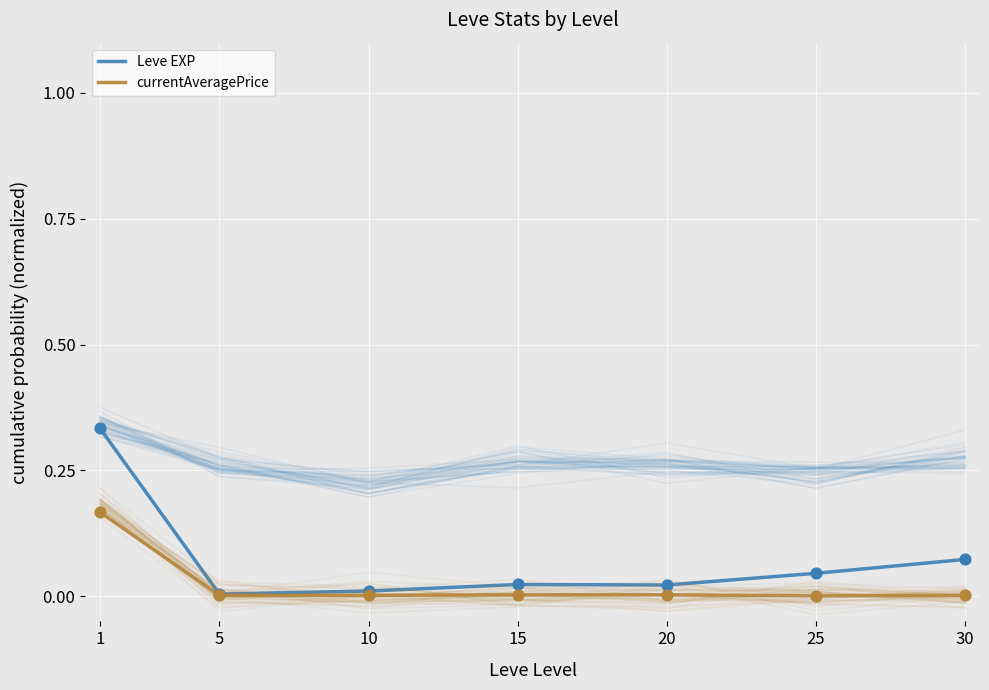

Which series has the largest total across all categories?

Leve EXP